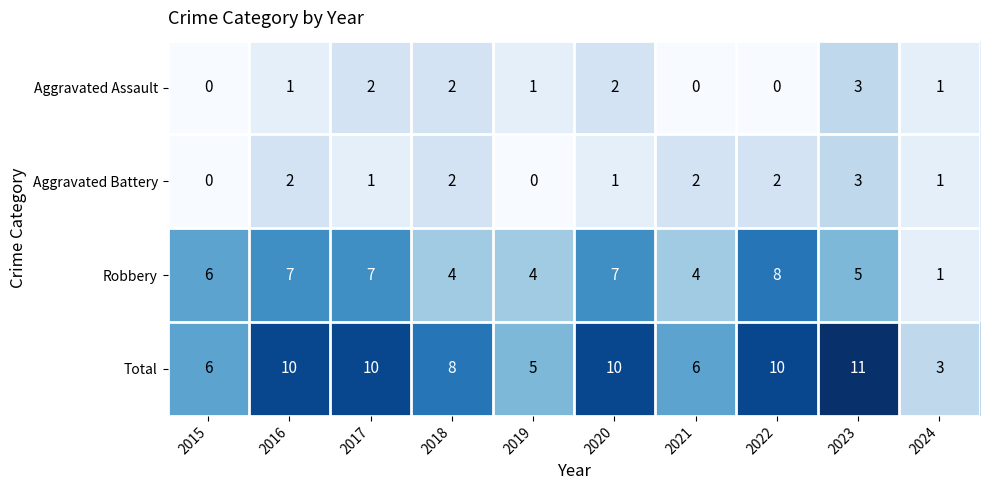

Which series has the widest spread of values?

Total